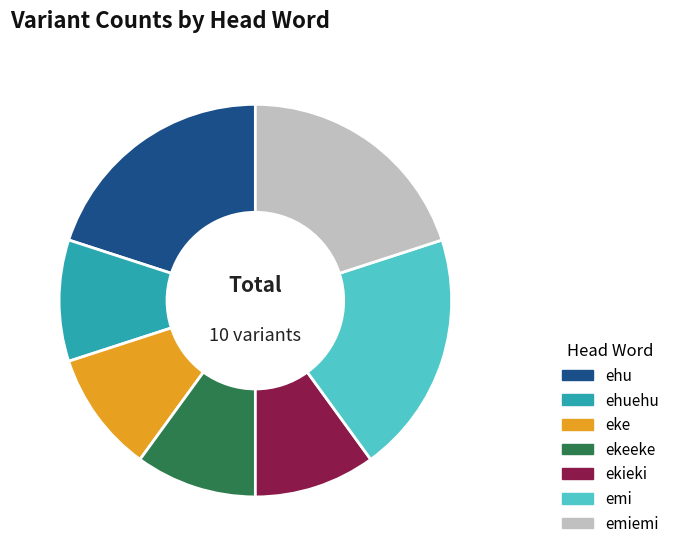

Count the number of slices in the pie.

7